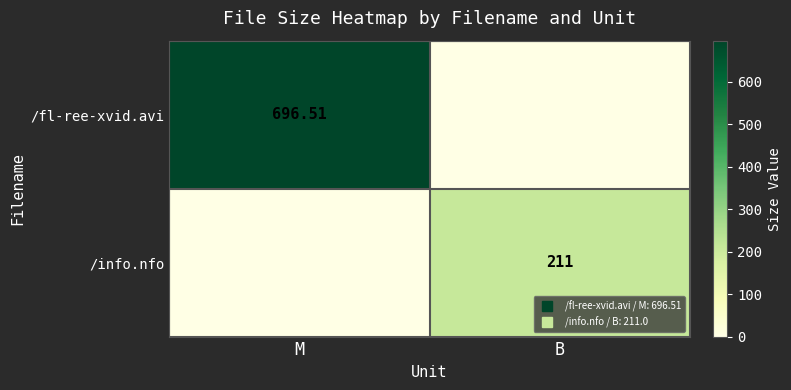

Between B and M, which is larger?

M